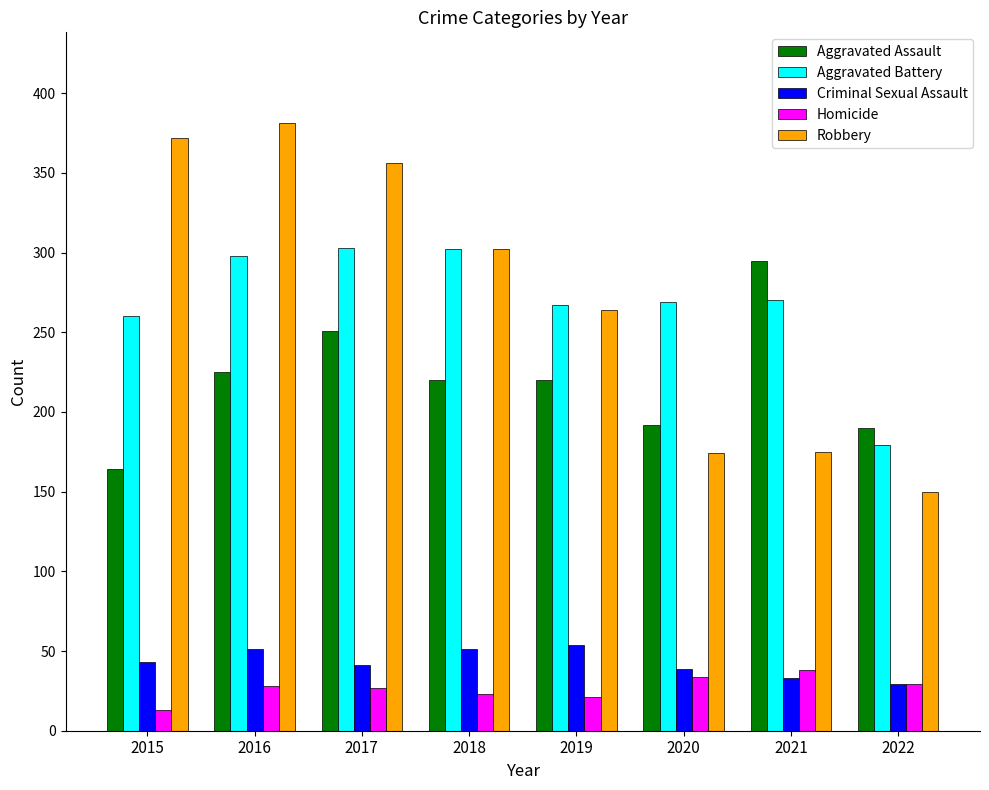

Rank the series at 2016 from lowest to highest value.

Homicide, Criminal Sexual Assault, Aggravated Assault, Aggravated Battery, Robbery